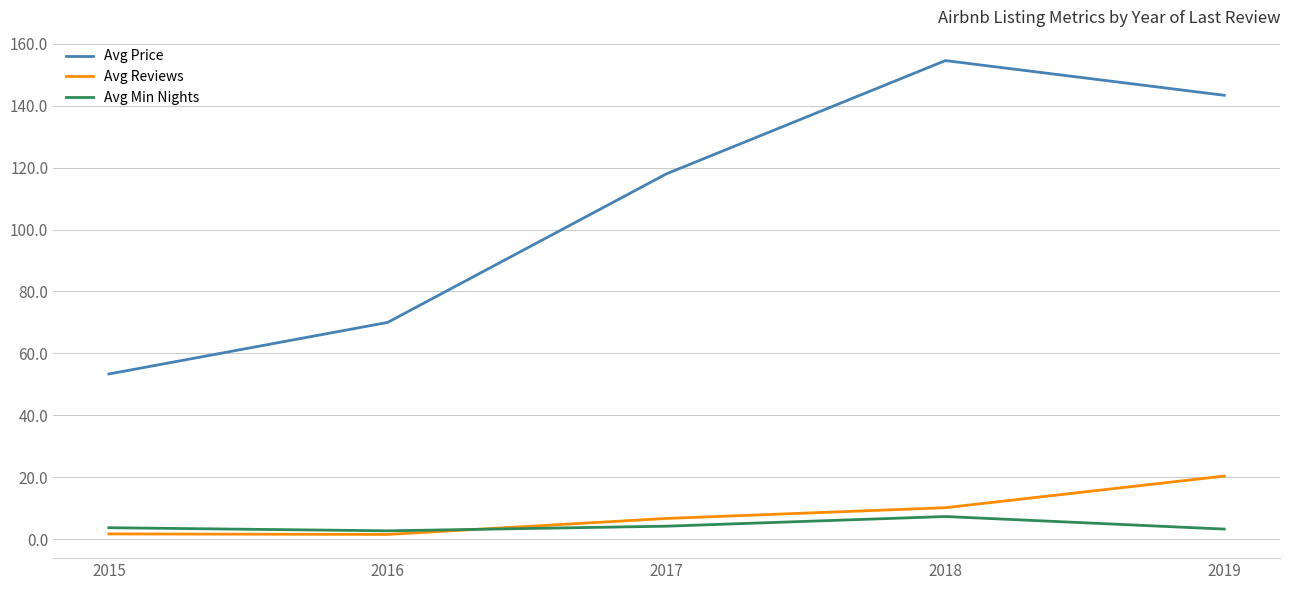

What is the minimum value for Avg Price?

53.3